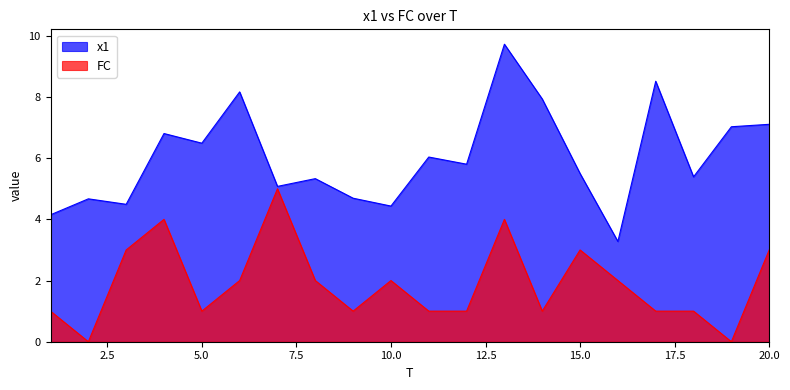

What is the sum of the FC values at 14 and 16?

3.0